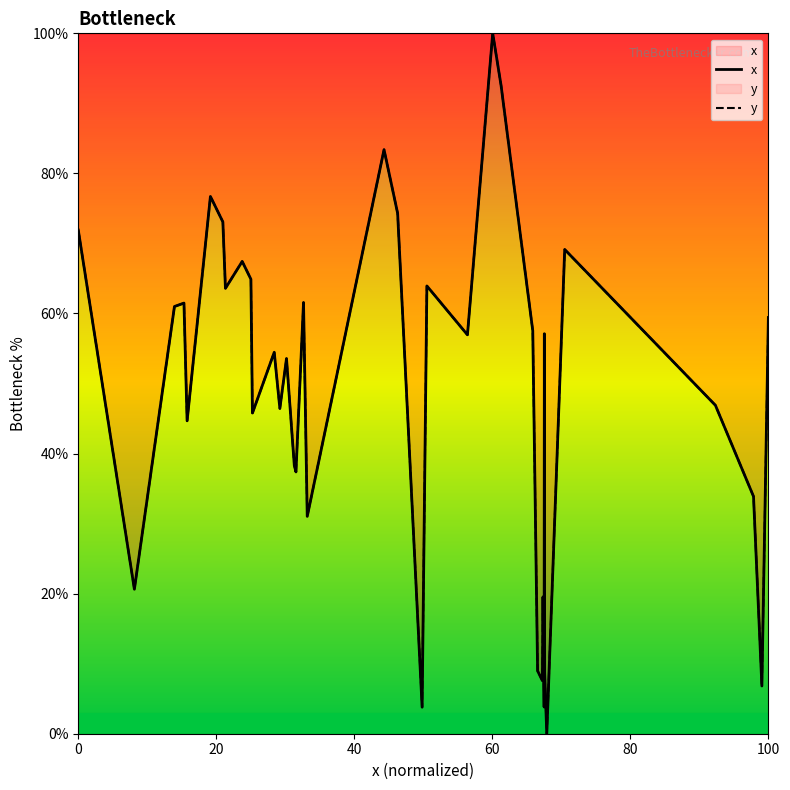

List the series in order of their peak value, highest first.

x, y